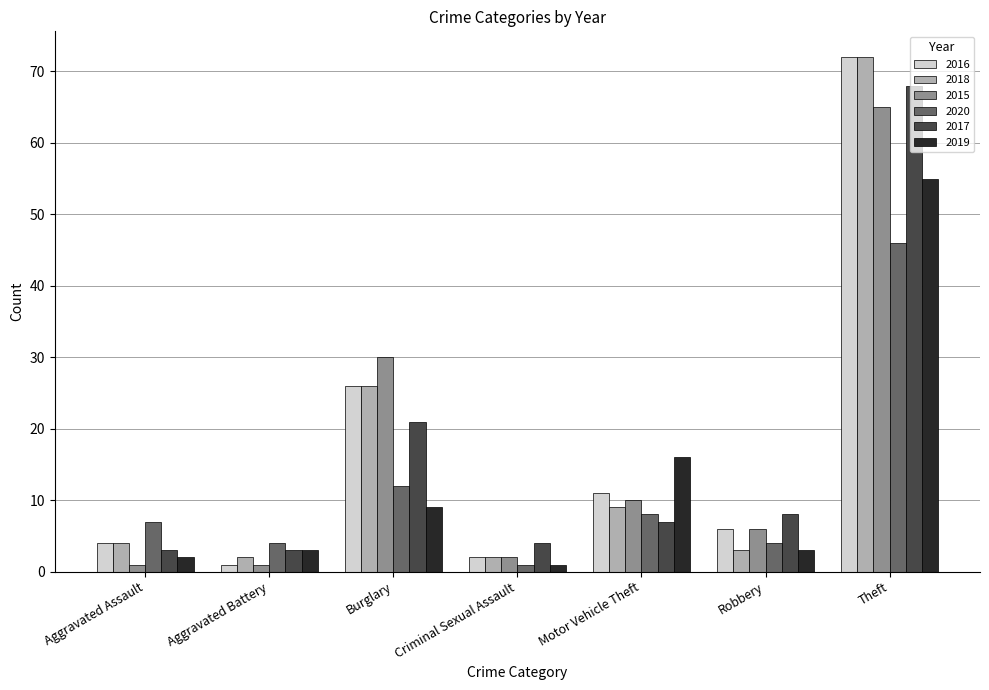

True or false: 2015 has a value of 65 at Theft.

True